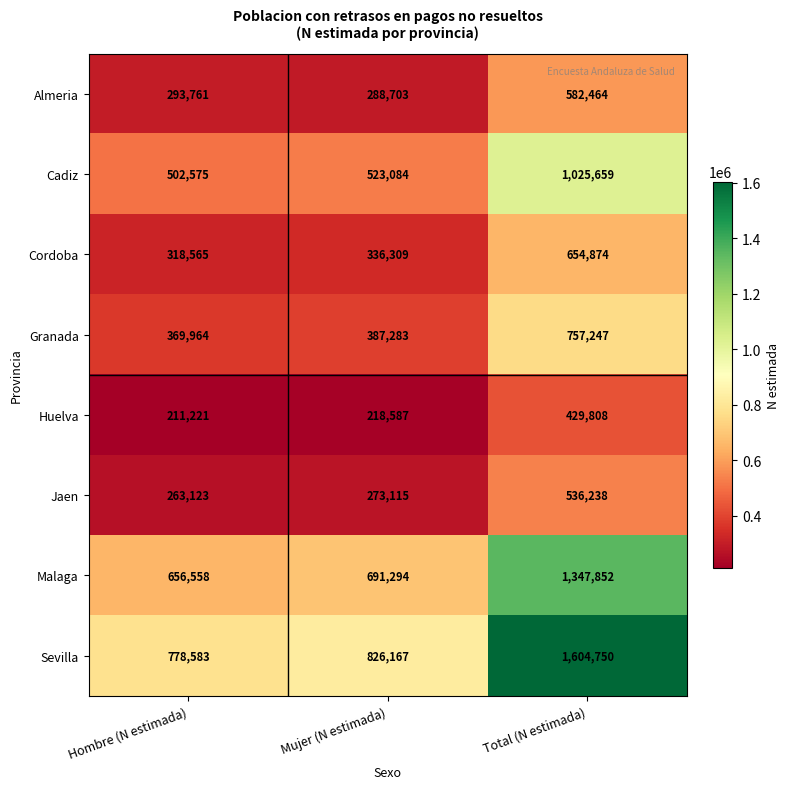

What is the difference between the maximum and minimum values in the Almeria series?

293761